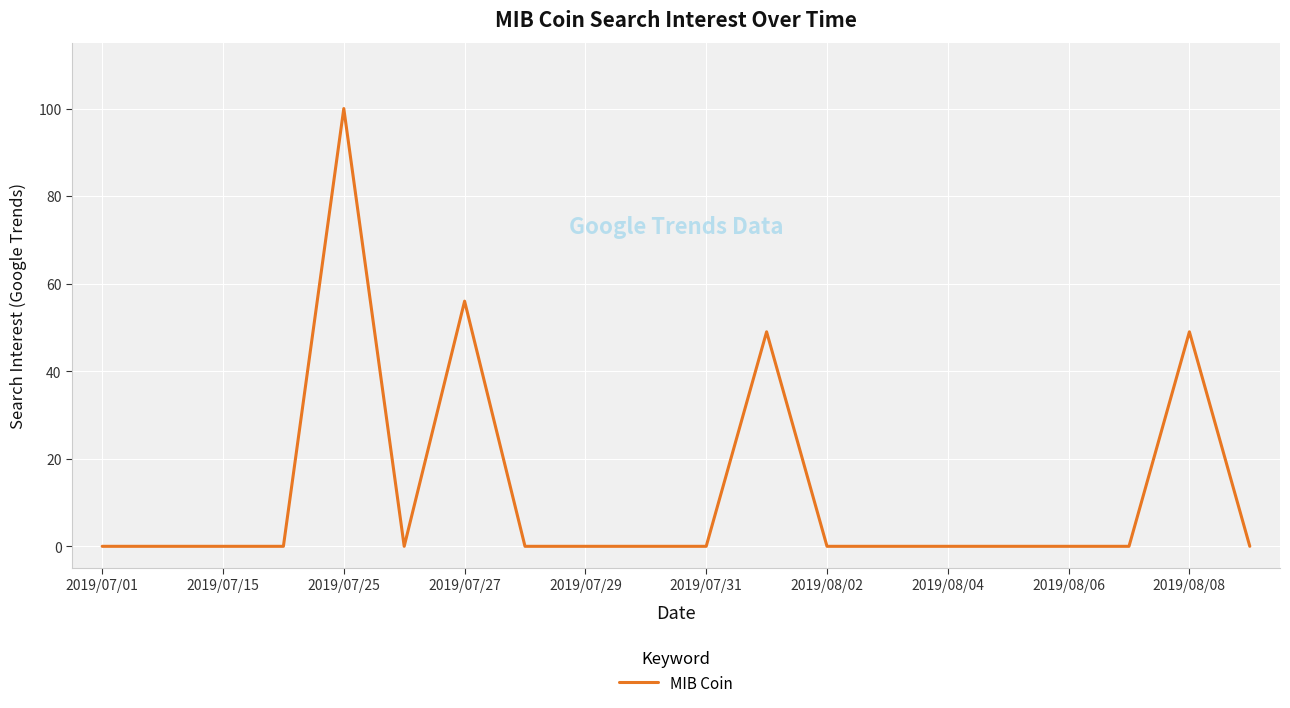

What is the maximum value shown in the chart?

100